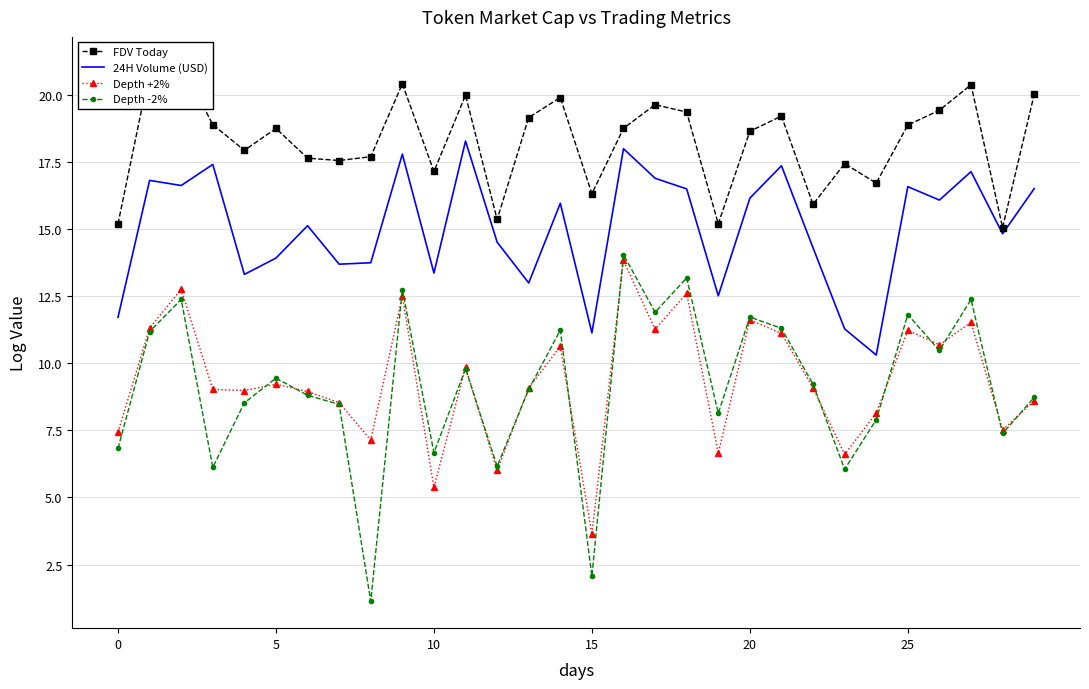

The Depth +2% series shows 9.4 at 23. True or false?

False